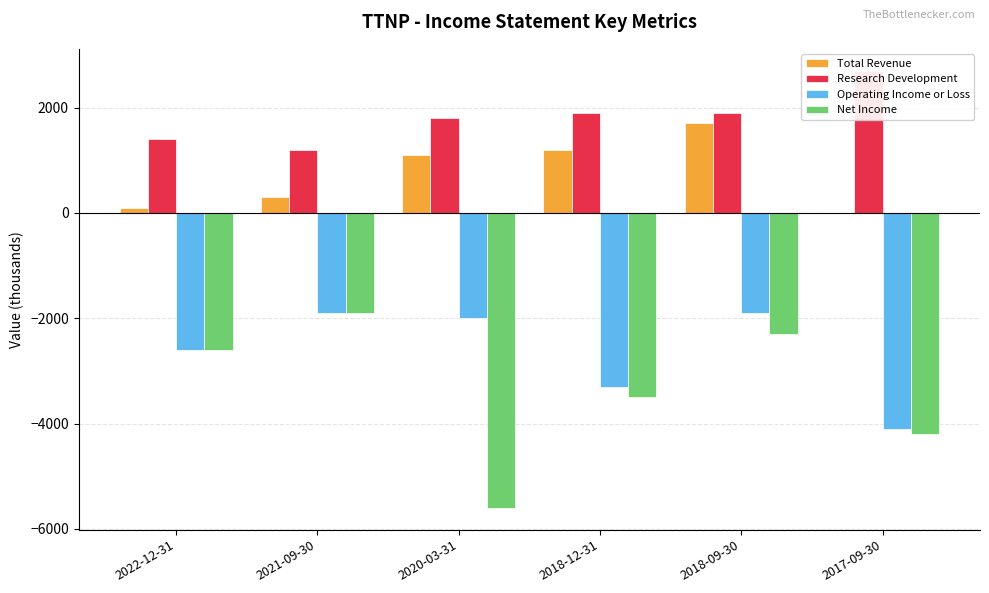

The Net Income series shows -3787 at 2020-03-31. True or false?

False